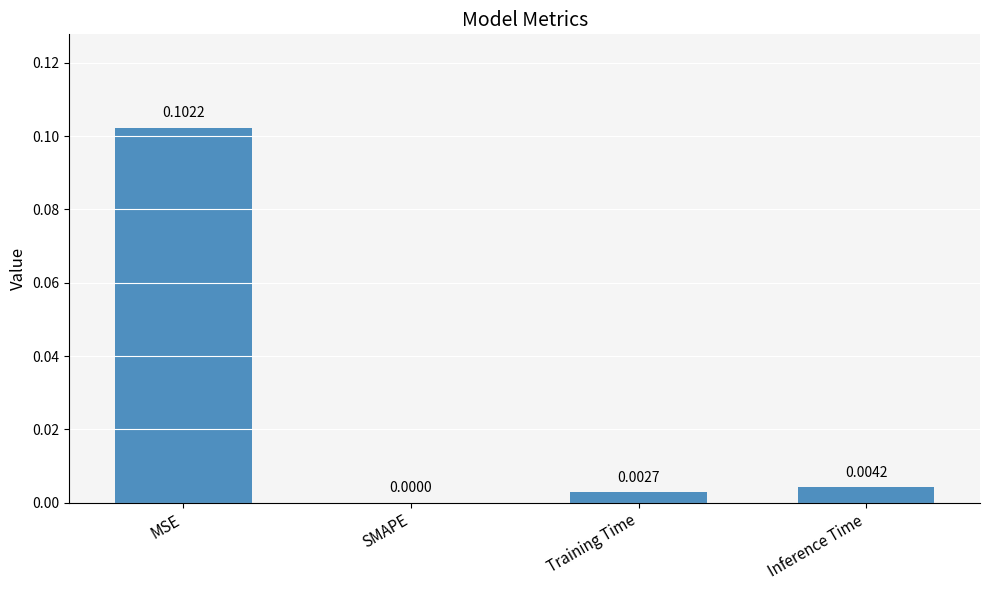

At which label is the value closest to 0?

SMAPE